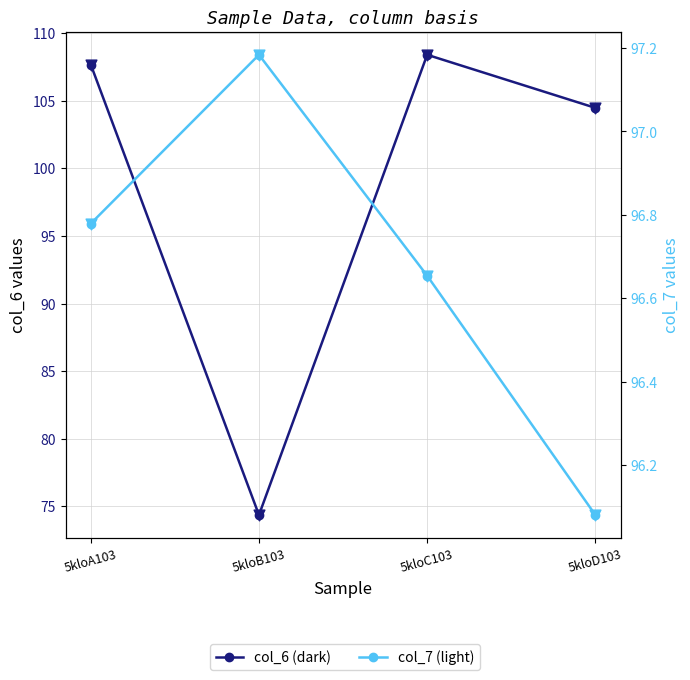

Which series has the largest total across all categories?

col_6 (dark)